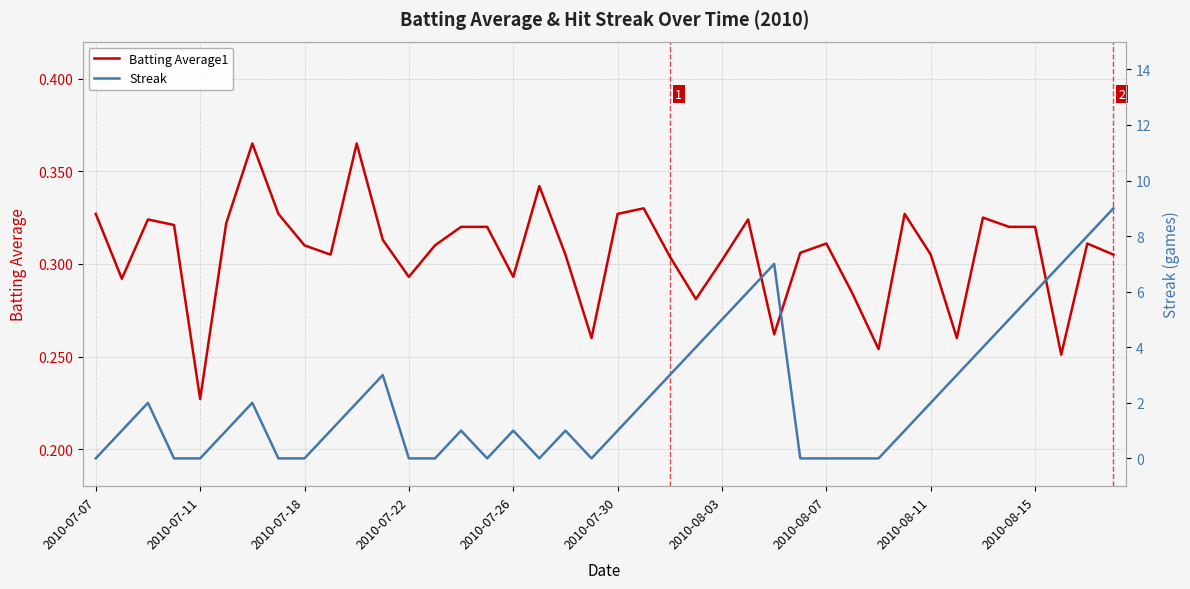

What is the difference between the second highest and second lowest values in the Batting Average1 series?

0.1